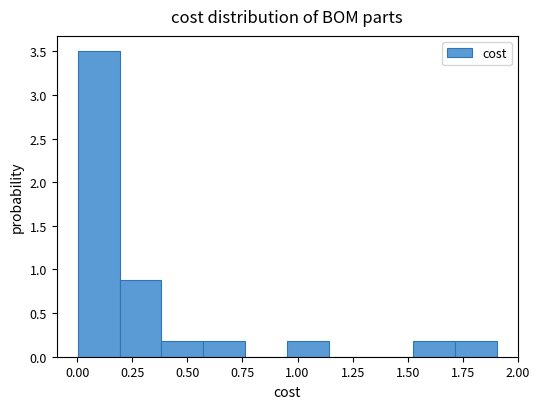

Read against the x-axis, roughly where is the centre of the tallest bar?

0.10